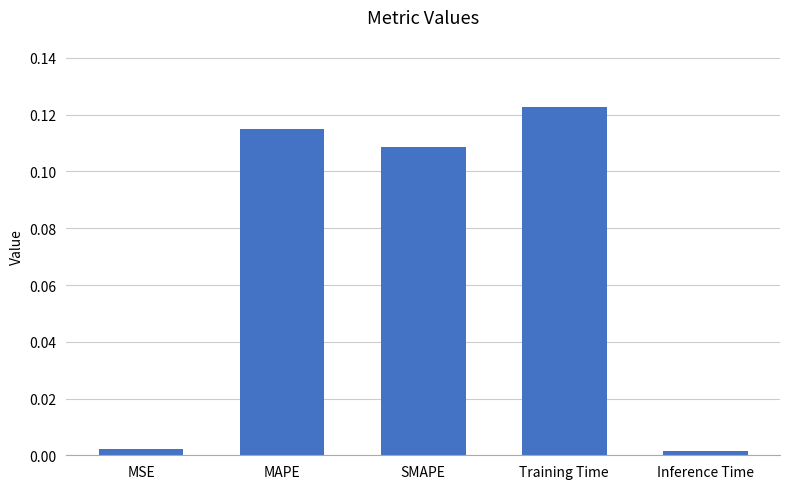

What is the label of the 5th bar from the left?

Inference Time